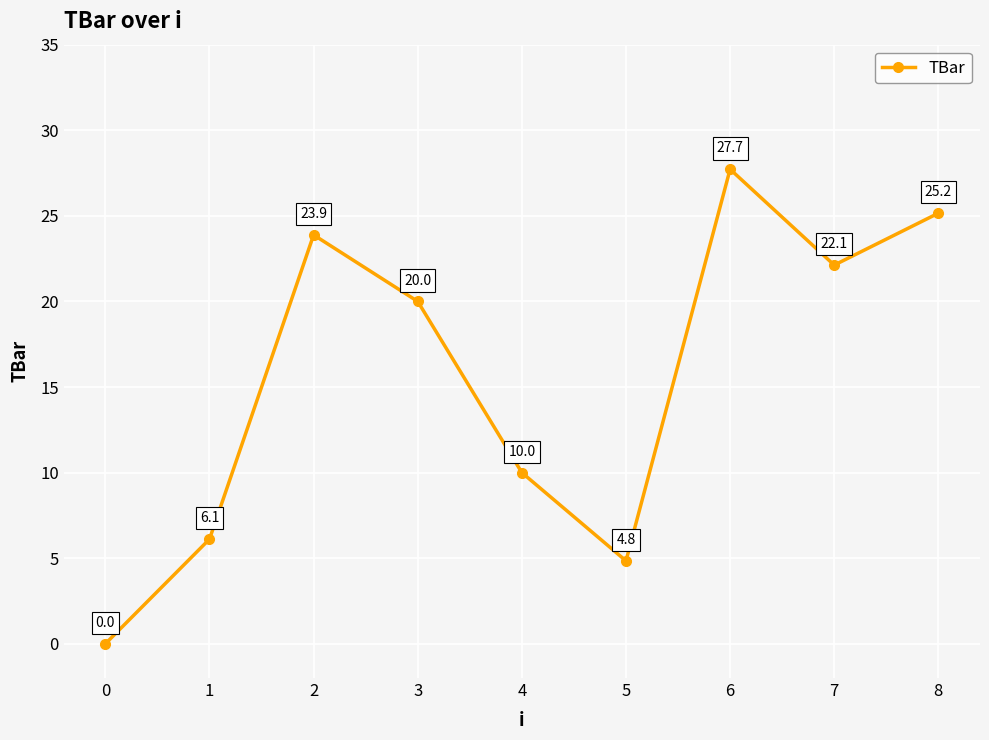

Which has a higher value, 2 or 6?

6